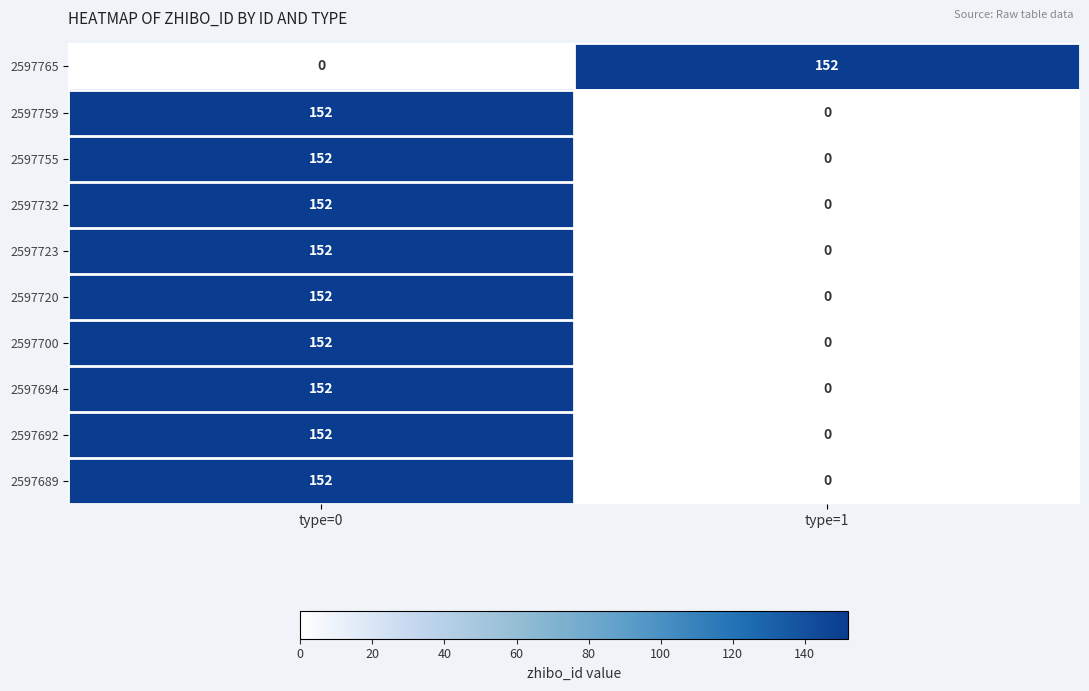

What is the difference between the 2597755 values at type=1 and type=0?

152